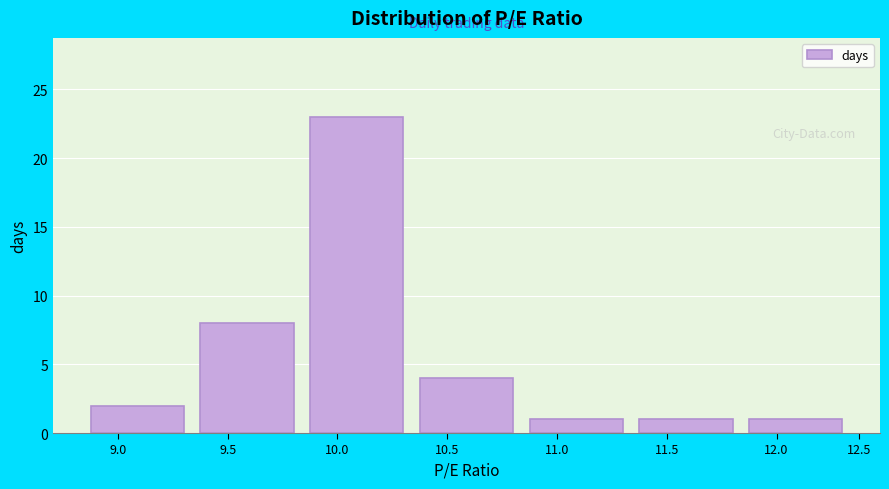

Reading left to right, transcribe all the data shown in this chart.

9.0=2	9.5=8	10.0=23	10.5=4	11.0=1	11.5=1	12.0=1